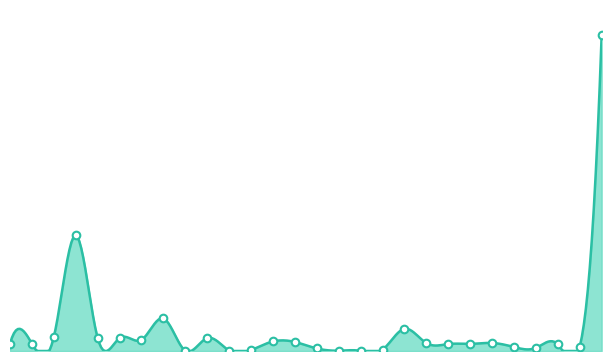

What is the ratio of the value at 150 to the value at 140?

18.8